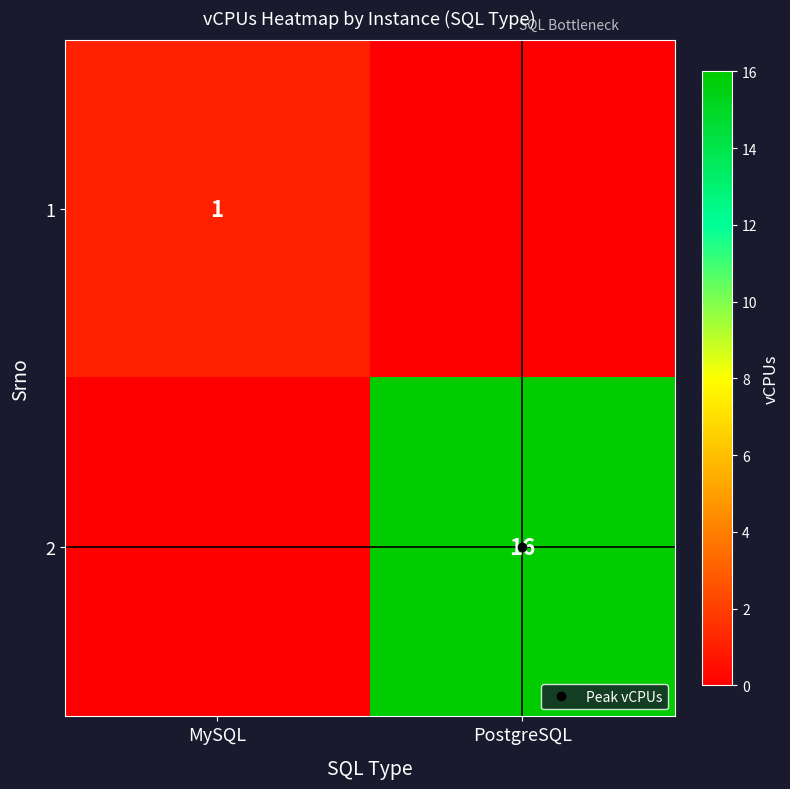

At PostgreSQL, list the series in order from smallest to largest.

1, 2